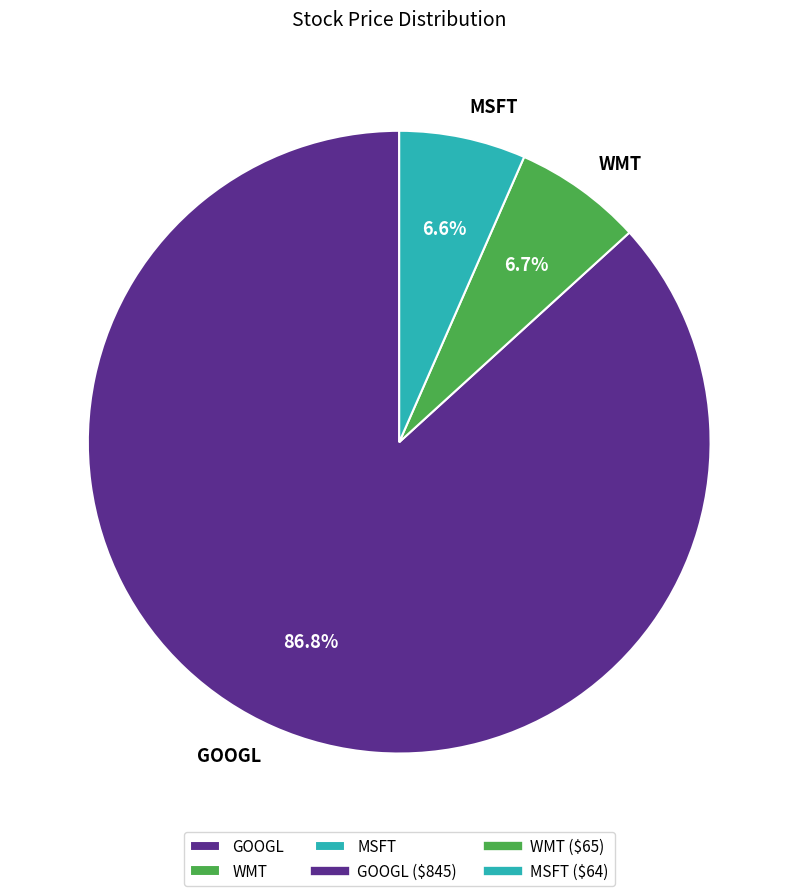

Is it true that WMT is 7% of the pie?

True